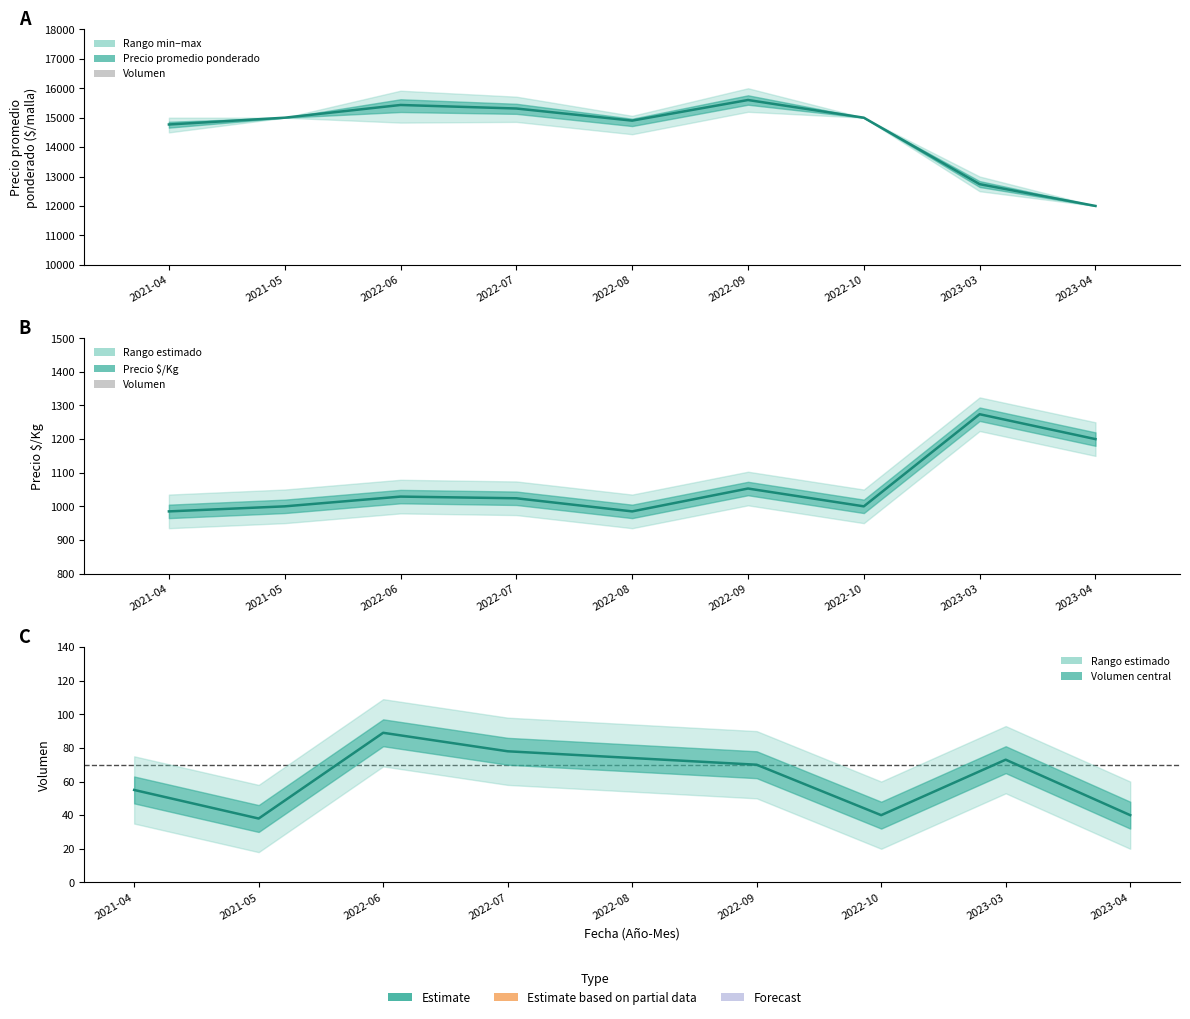

The value of Precio promedio ponderado at 2021-04 is 6087. True or false?

False